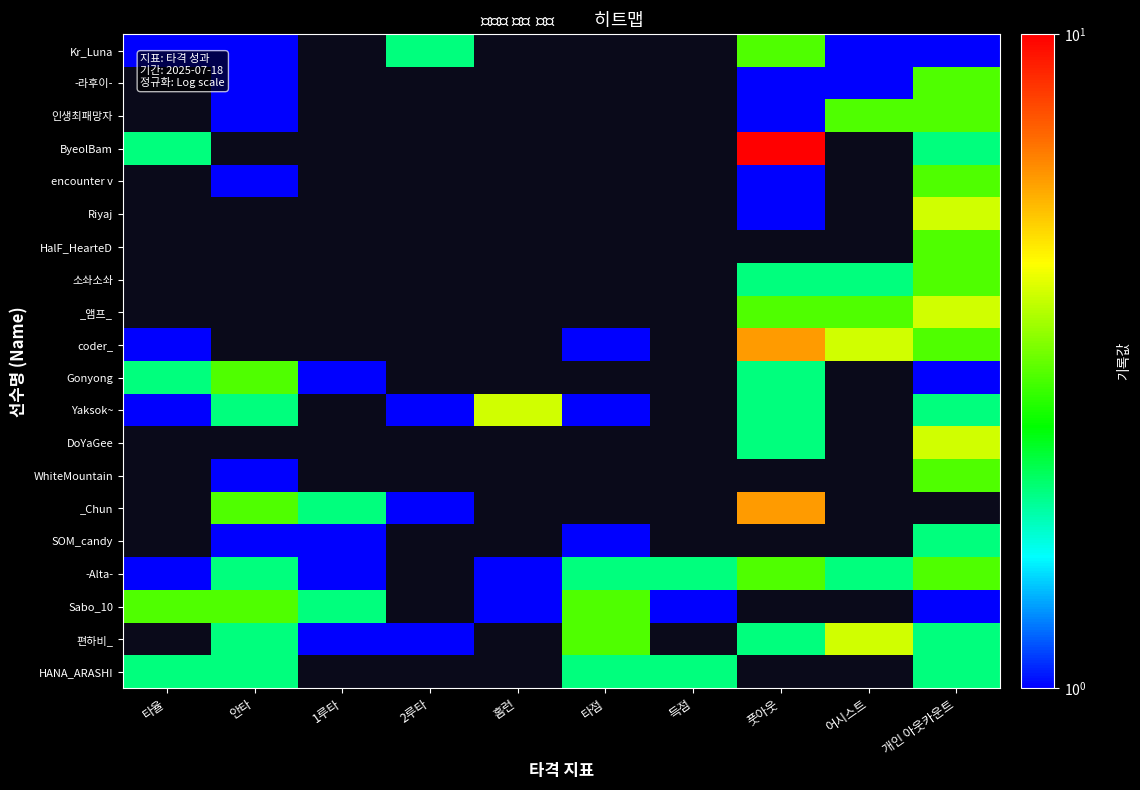

How many data points in 편하비_ are above 2?

2